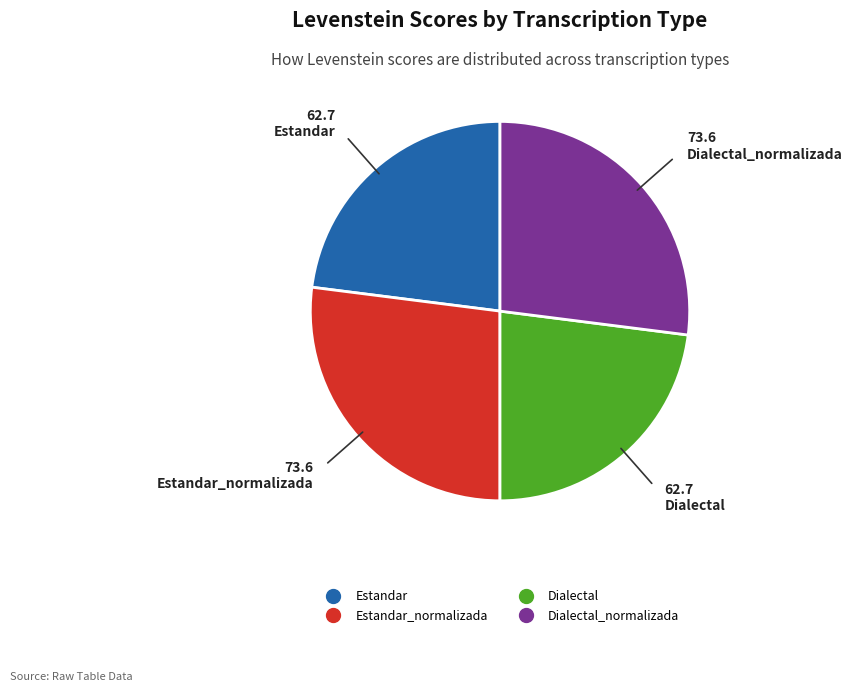

Does any single category account for the majority?

No